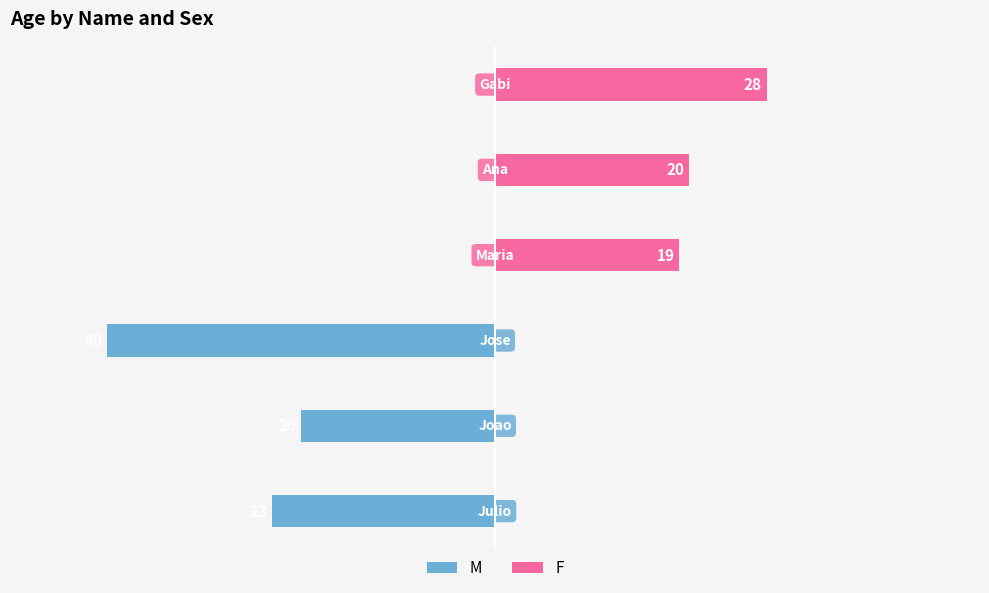

What is the difference between the maximum and minimum values in the F series?

9